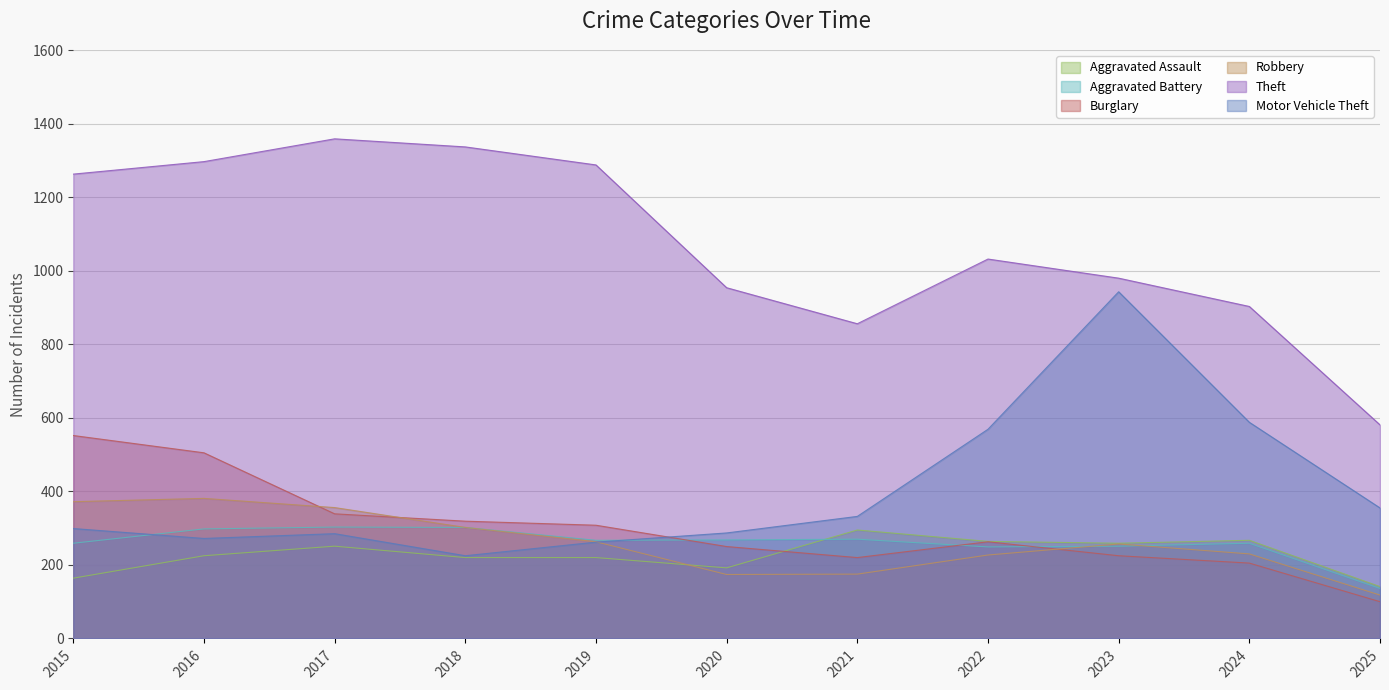

How many interior local valleys does the Aggravated Assault series have?

2